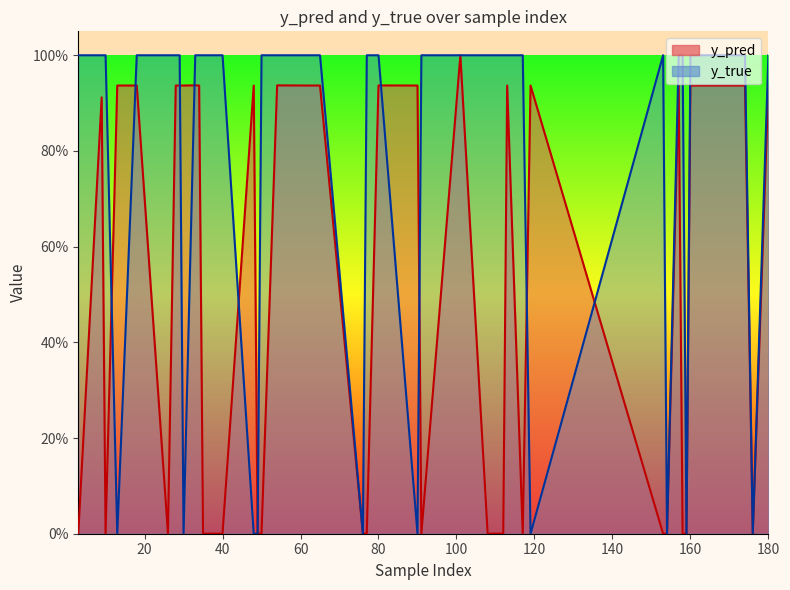

The value of y_pred line at 10 is 1.2. True or false?

False